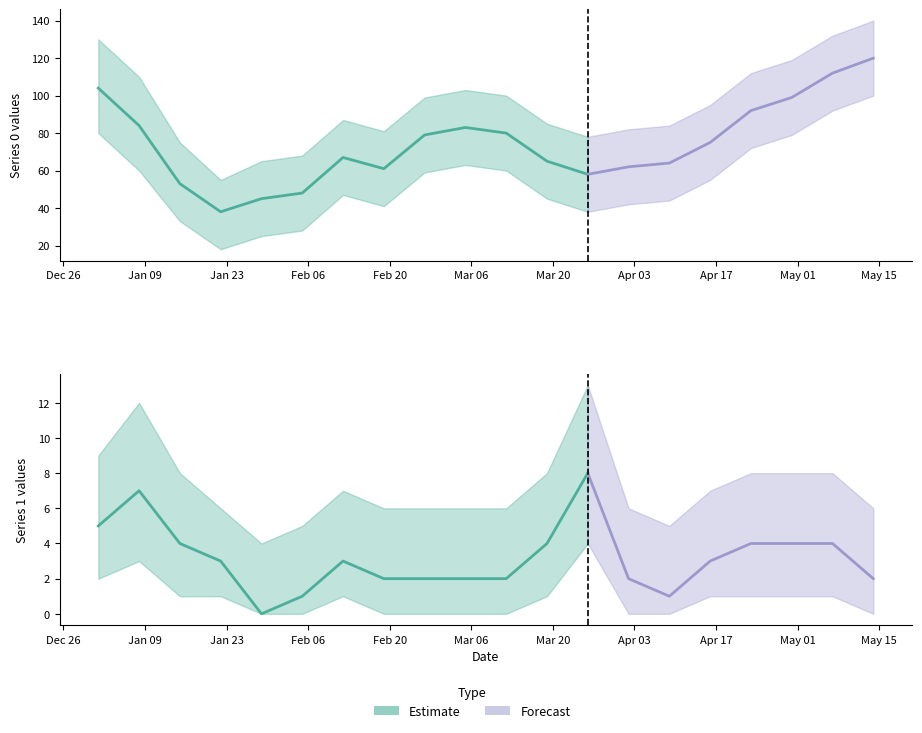

What is the difference between the highest and lowest values at 2023-03-12?

78